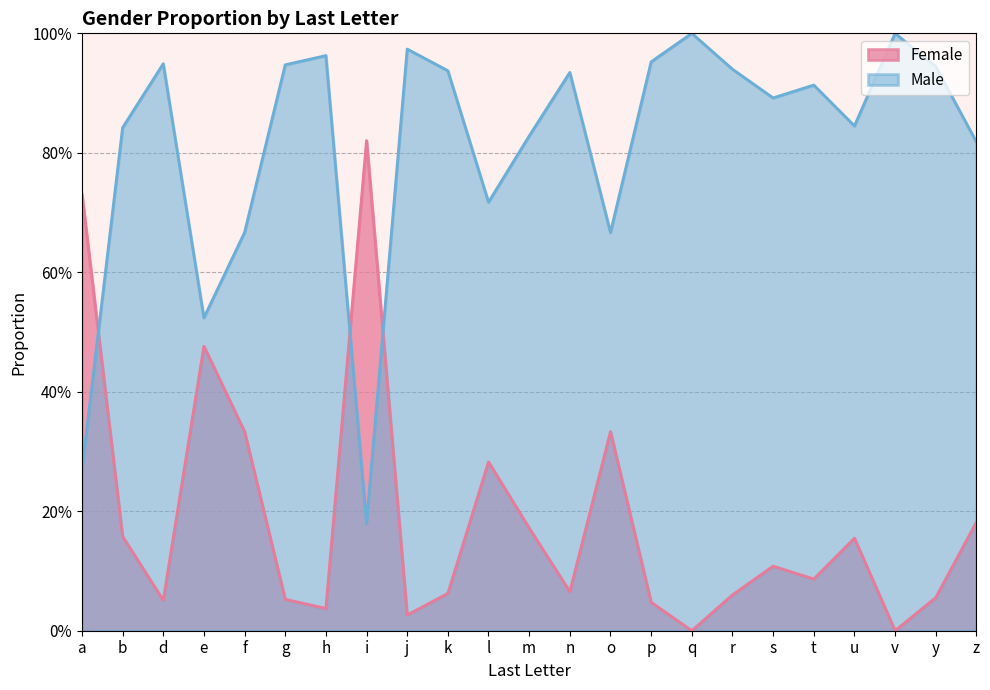

True or false: Male has a value of 1.0 at p.

True